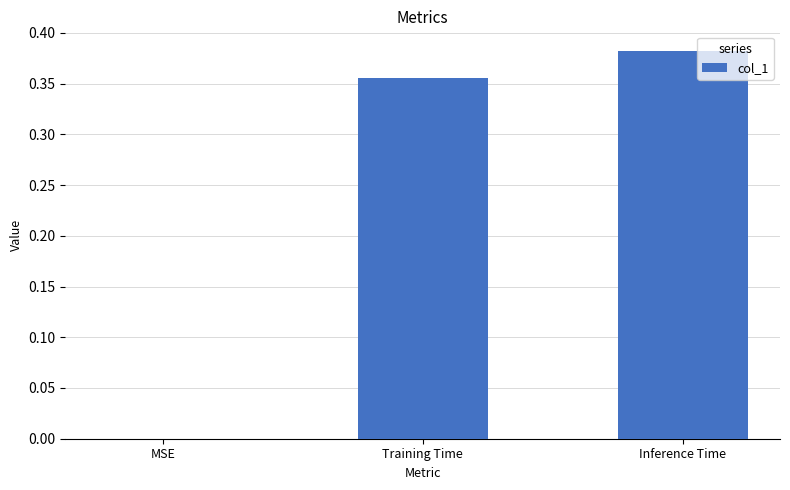

The value at Inference Time is 0.6. True or false?

False